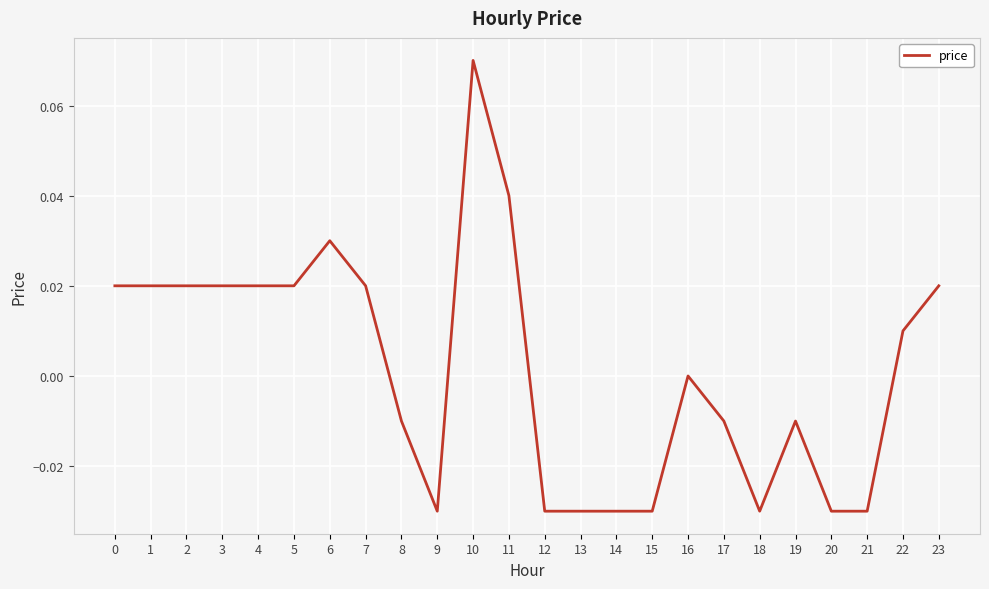

Which label corresponds to the largest value in the chart?

10